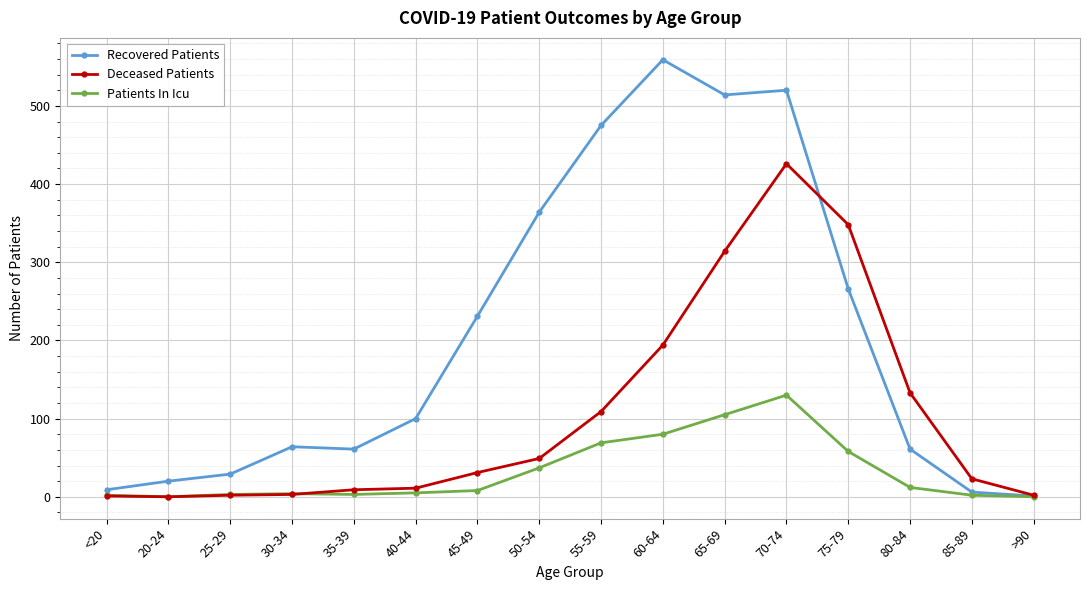

The value of Deceased Patients at 65-69 is 314. True or false?

True